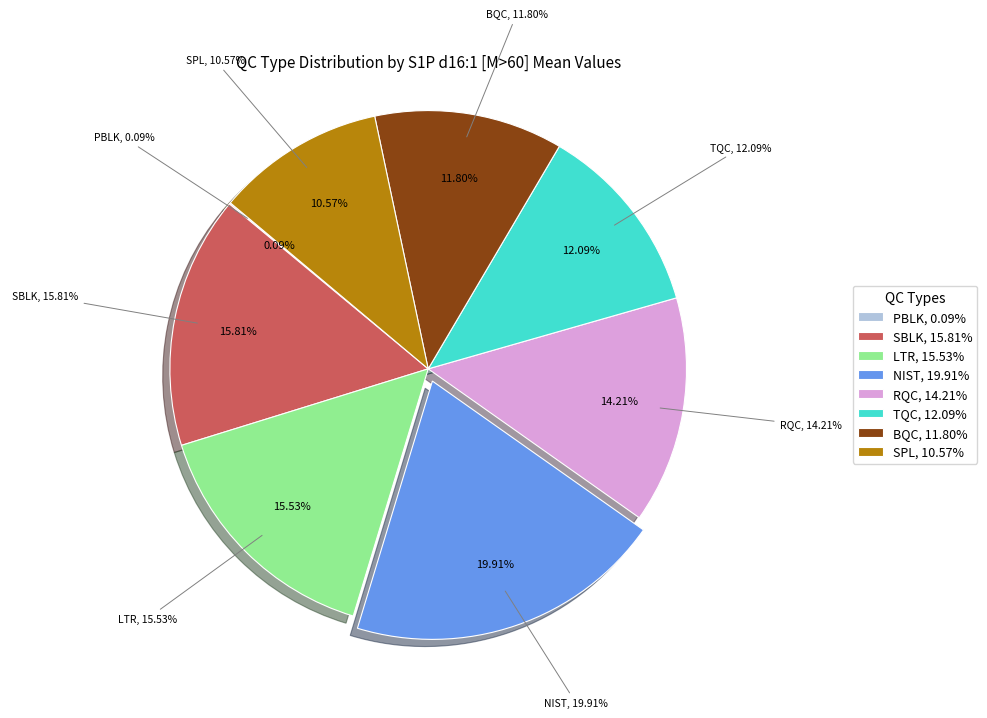

How many slices are in this pie chart?

8